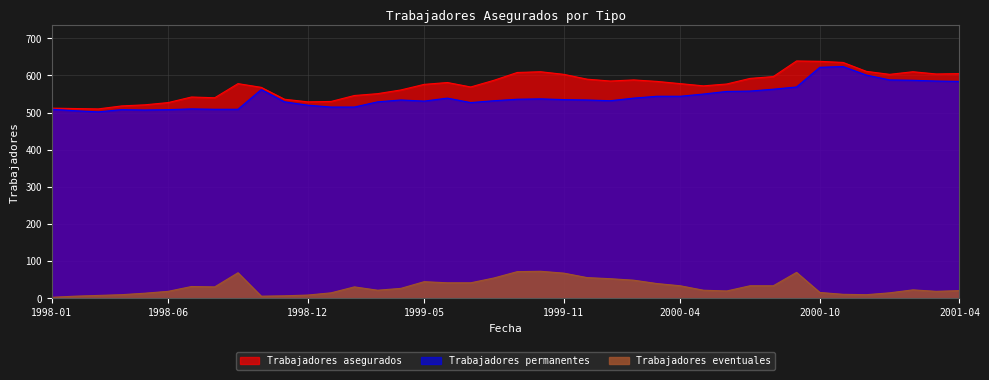

What is the label of the 10th point from the right?

2000-07